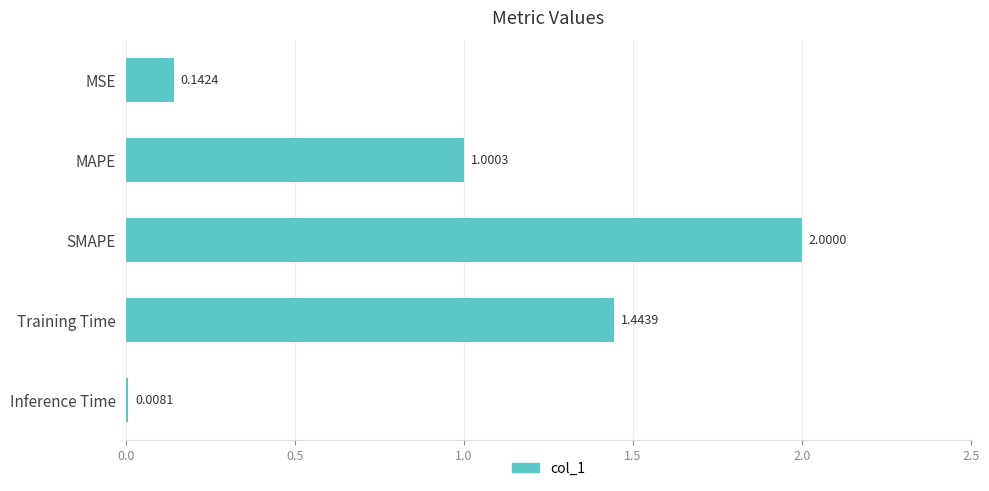

Does the chart contain any negative values?

No